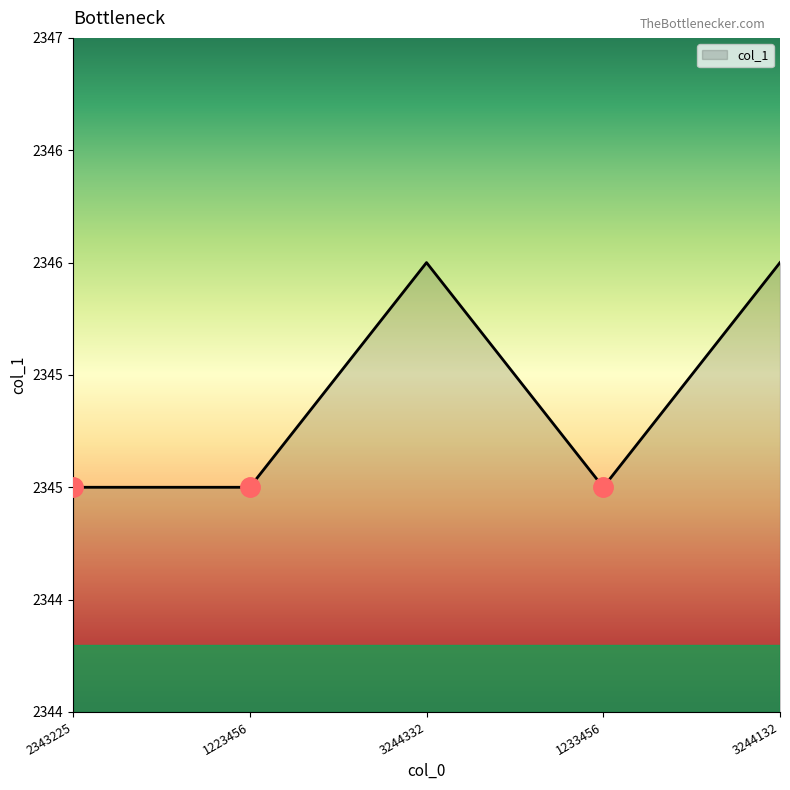

What is the label of the 2nd point from the right?

1233456